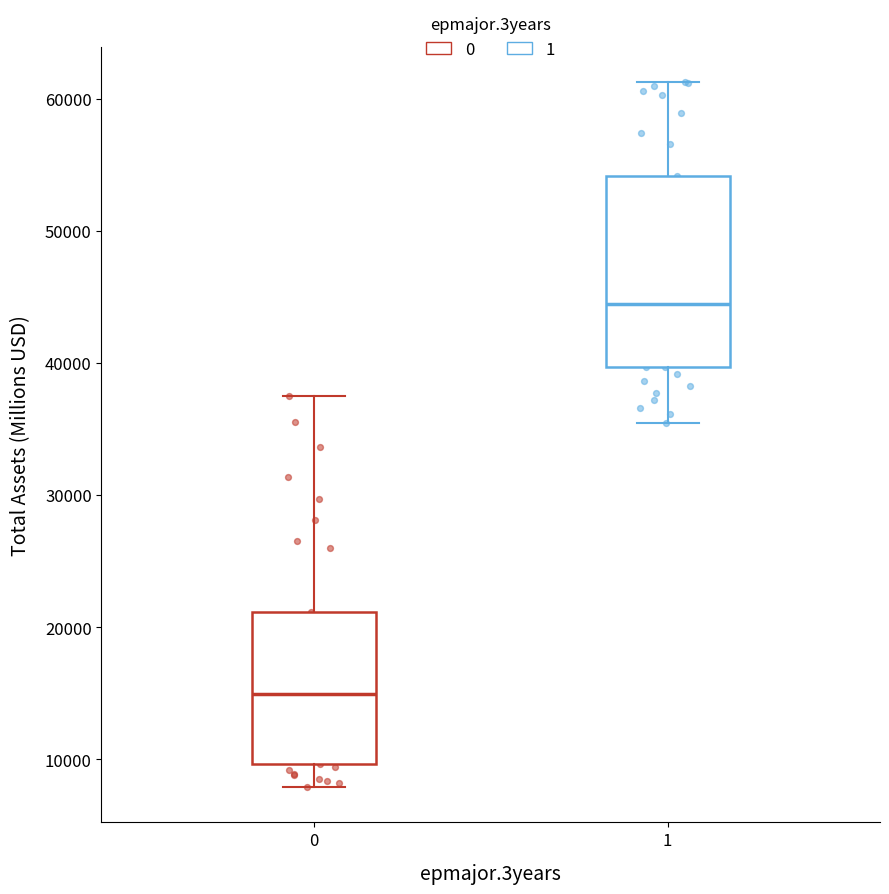

Which box is the tallest, from its lower edge to its upper edge?

1